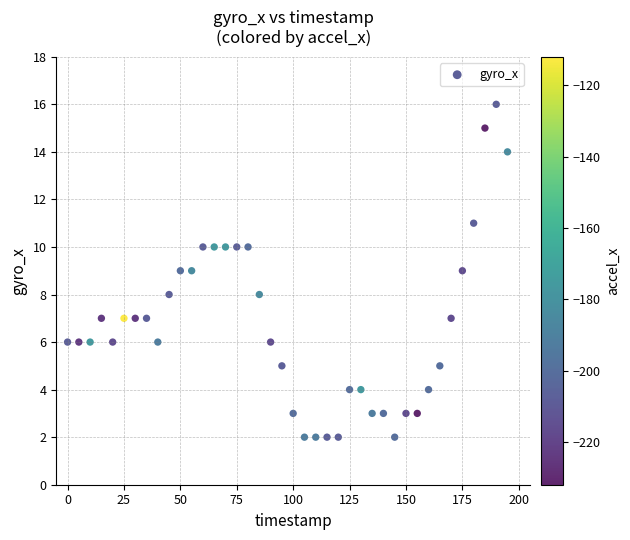

What is the range of X values (max minus min)?

195